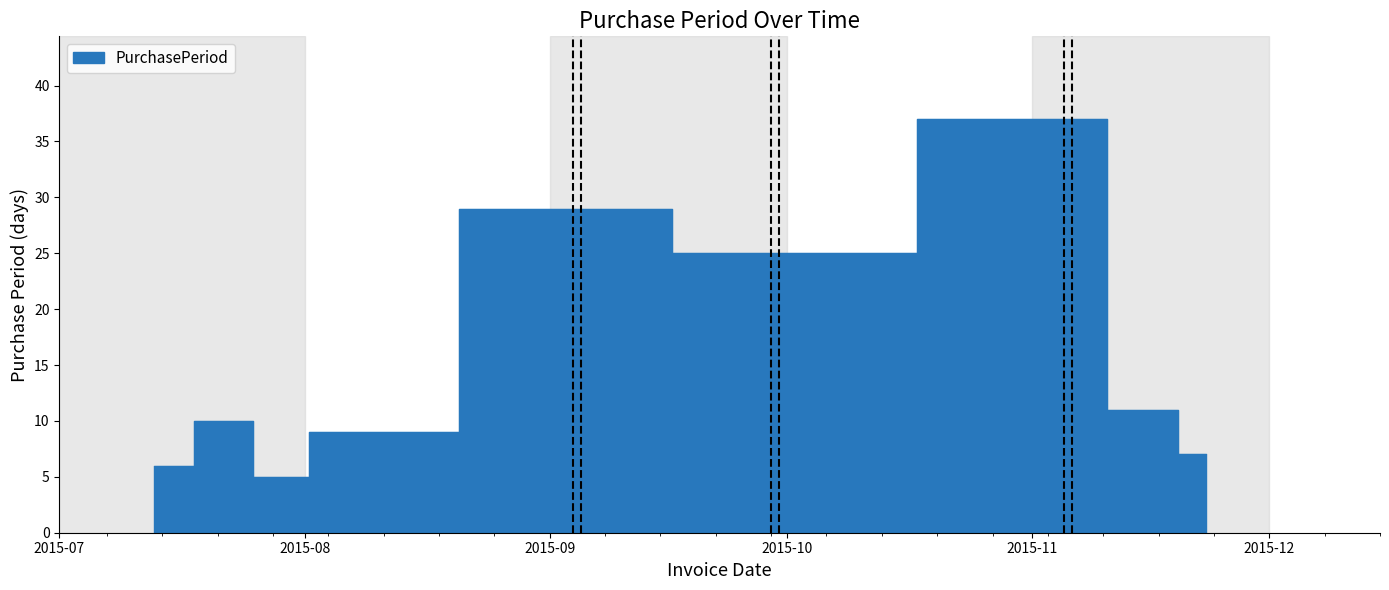

How many points are lower than both their immediate neighbors (excluding endpoints)?

2